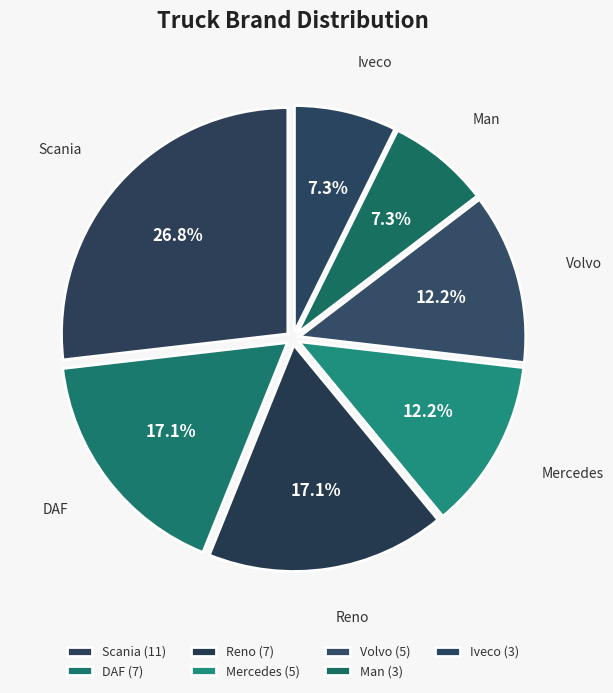

How many slices are in this pie chart?

7